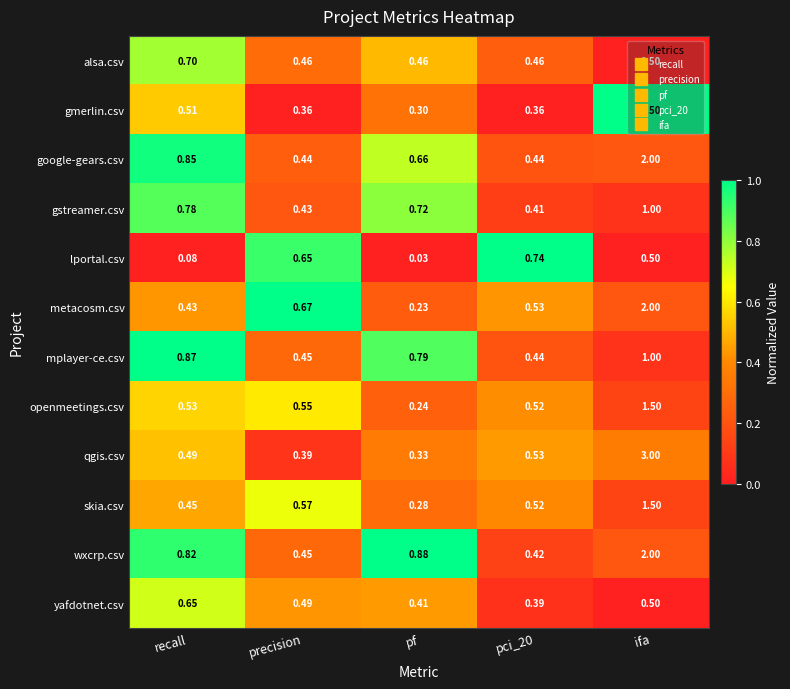

At how many categories does at least one series exceed 0?

5